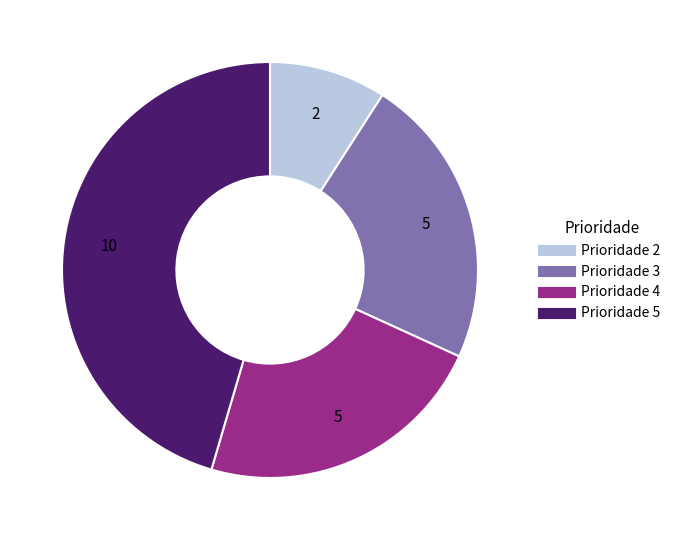

What is the smallest slice in the pie chart?

Prioridade 2